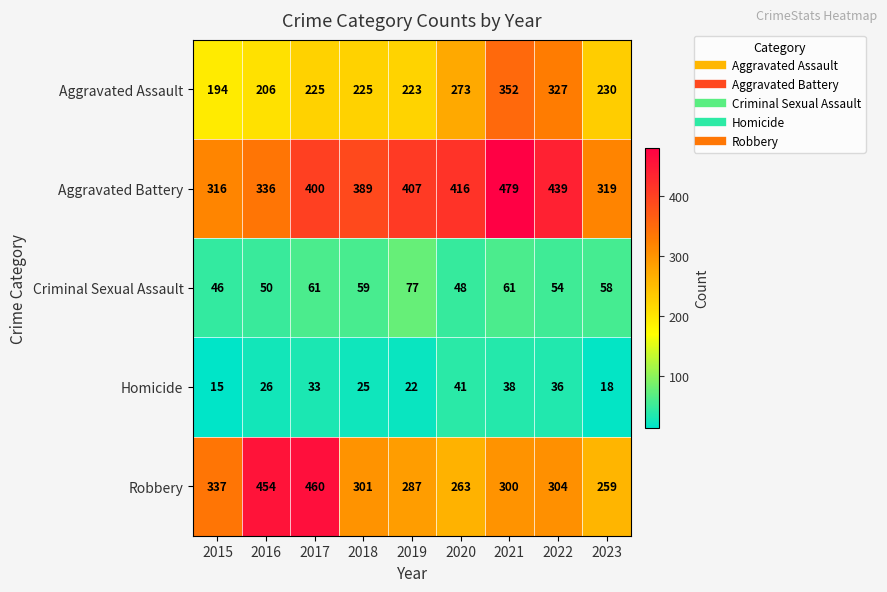

List the labels in order of Aggravated Battery value, largest first.

2021, 2022, 2020, 2019, 2017, 2018, 2016, 2023, 2015